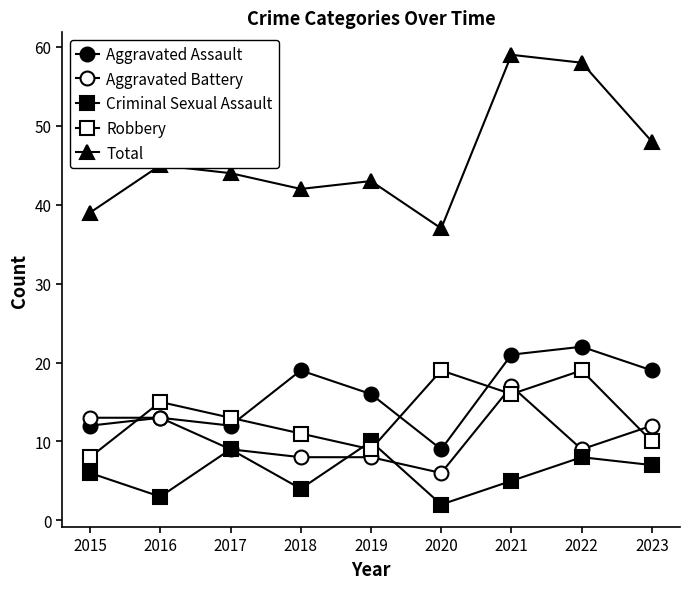

How many lines are shown in the chart?

5